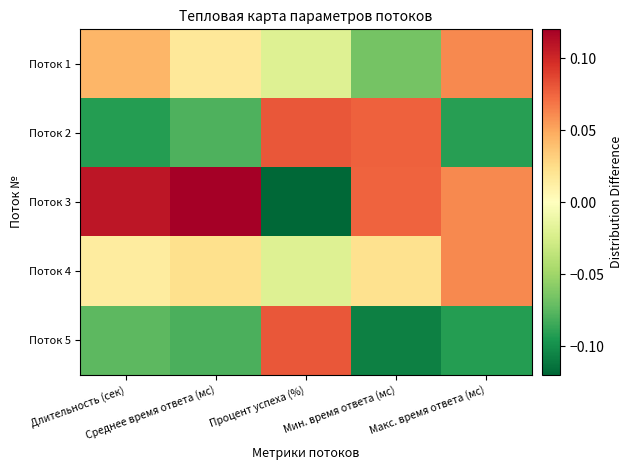

Reading left to right, what are all the values shown in this chart?

Поток 1: Длительность (сек)=0.0	Среднее время ответа (мс)=0.0	Процент успеха (%)=-0.0	Мин. время ответа (мс)=-0.1	Макс. время ответа (мс)=0.1
Поток 2: Длительность (сек)=-0.1	Среднее время ответа (мс)=-0.1	Процент успеха (%)=0.1	Мин. время ответа (мс)=0.1	Макс. время ответа (мс)=-0.1
Поток 3: Длительность (сек)=0.1	Среднее время ответа (мс)=0.1	Процент успеха (%)=-0.1	Мин. время ответа (мс)=0.1	Макс. время ответа (мс)=0.1
Поток 4: Длительность (сек)=0.0	Среднее время ответа (мс)=0.0	Процент успеха (%)=-0.0	Мин. время ответа (мс)=0.0	Макс. время ответа (мс)=0.1
Поток 5: Длительность (сек)=-0.1	Среднее время ответа (мс)=-0.1	Процент успеха (%)=0.1	Мин. время ответа (мс)=-0.1	Макс. время ответа (мс)=-0.1